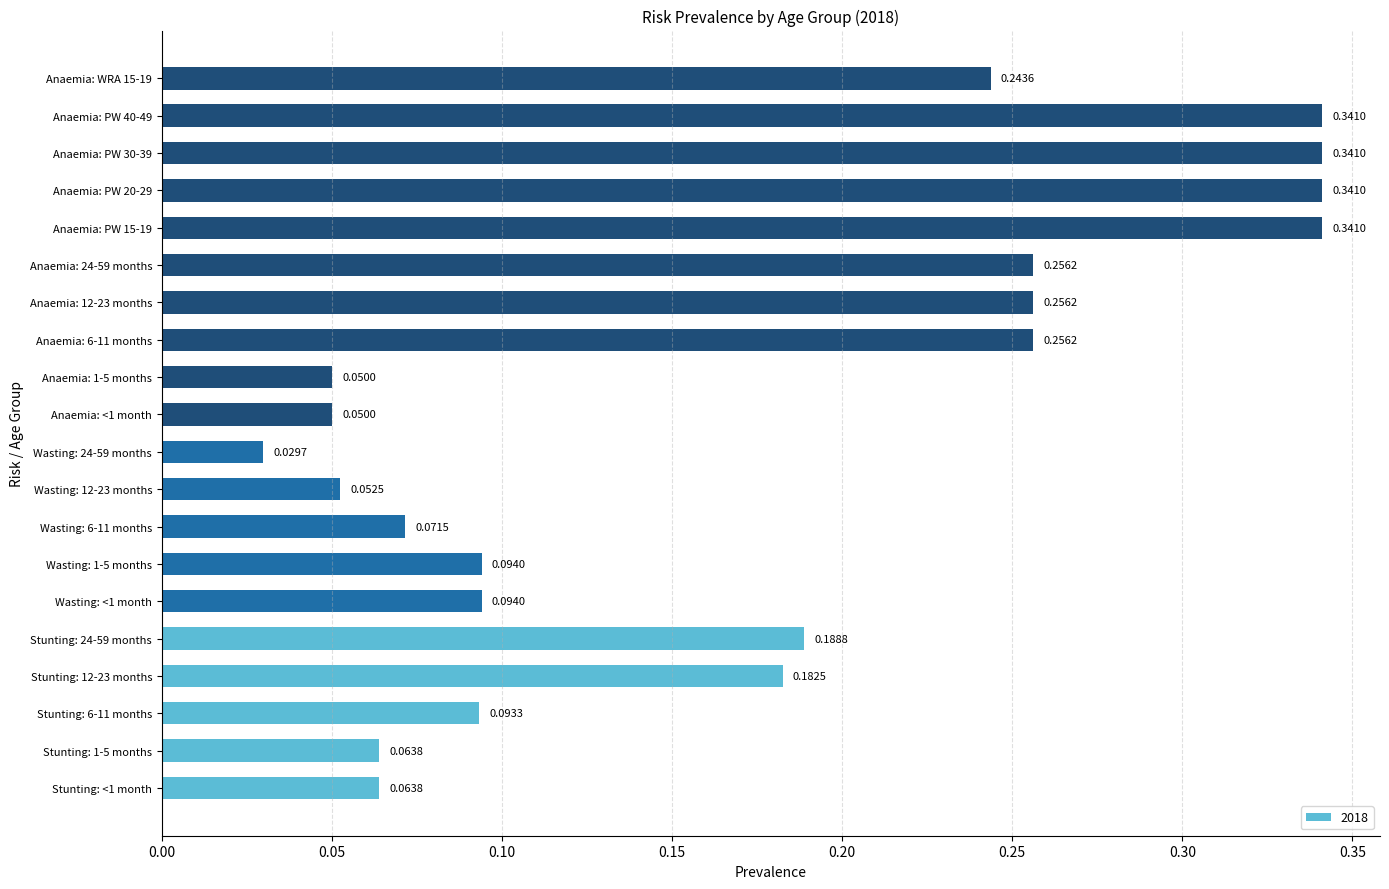

Does the chart contain any negative values?

No